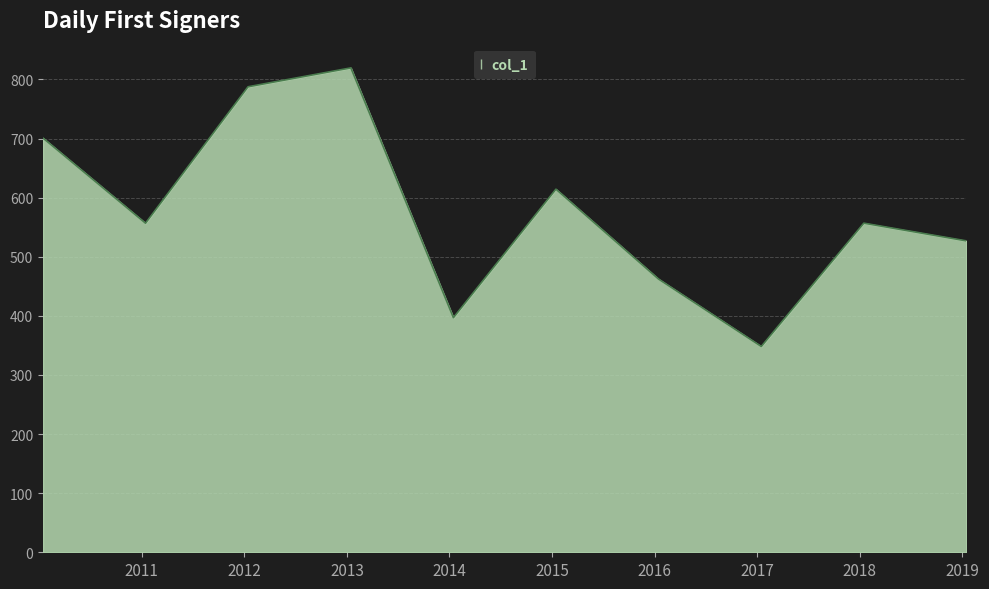

What is the maximum value shown in the chart?

819.5